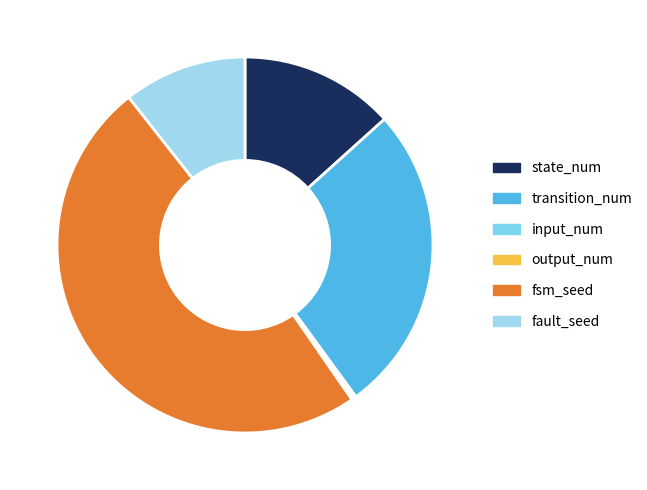

Rank the categories by value from lowest to highest.

input_num, output_num, fault_seed, state_num, transition_num, fsm_seed